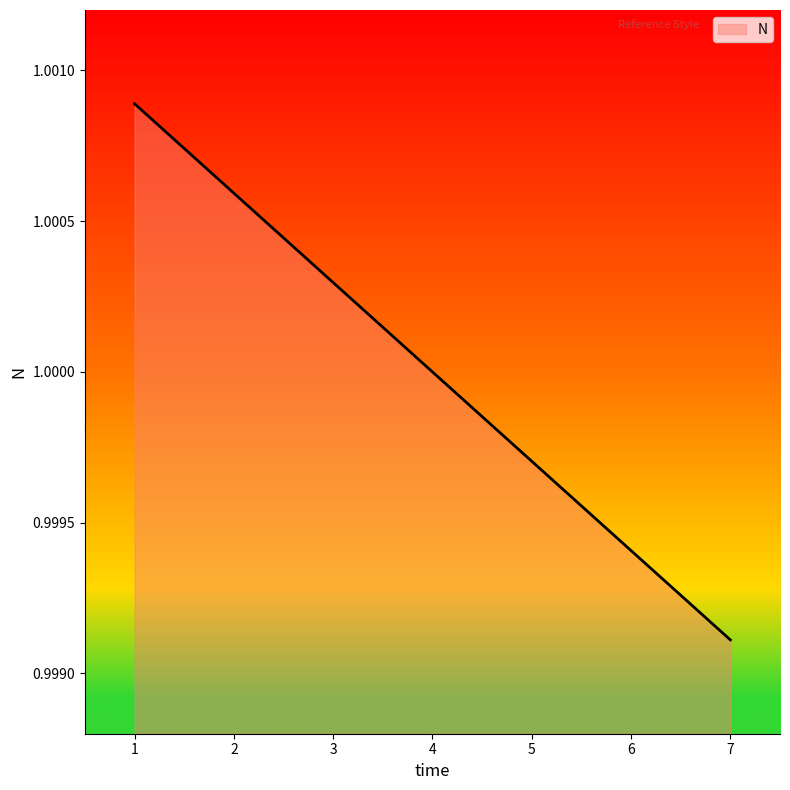

Rank the categories by value from lowest to highest.

7, 6, 5, 4, 3, 2, 1